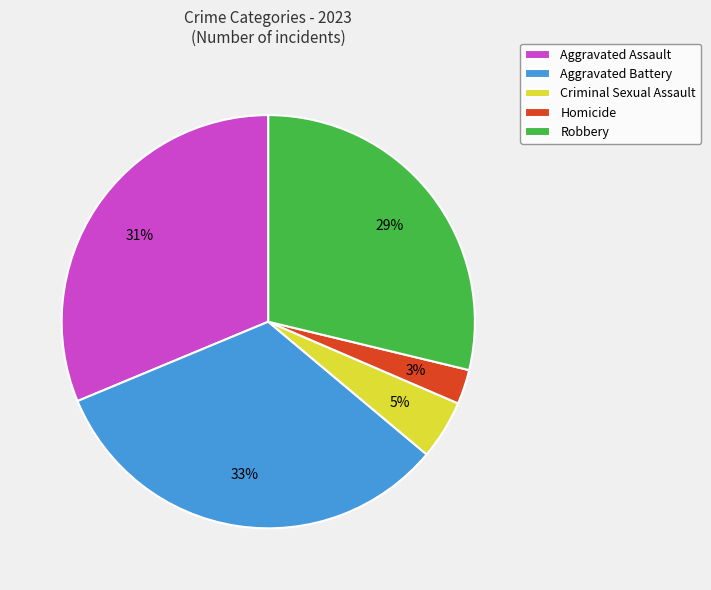

True or false: Aggravated Assault accounts for 37% of the total.

False